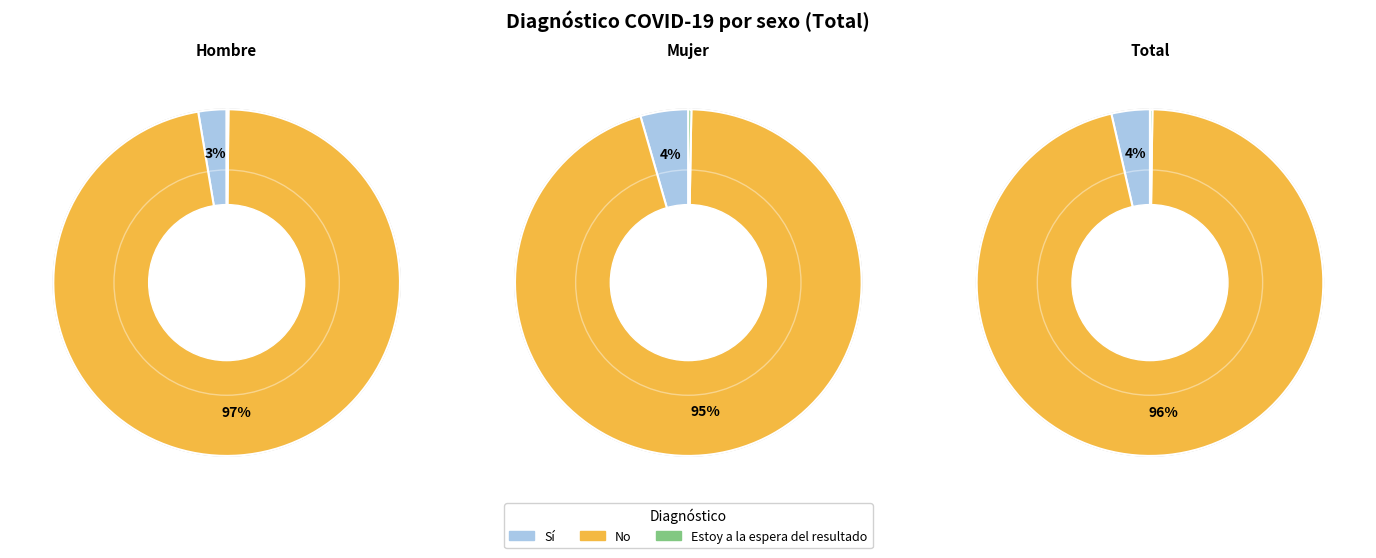

Between Mujer and Total, which series saw the biggest shift?

No